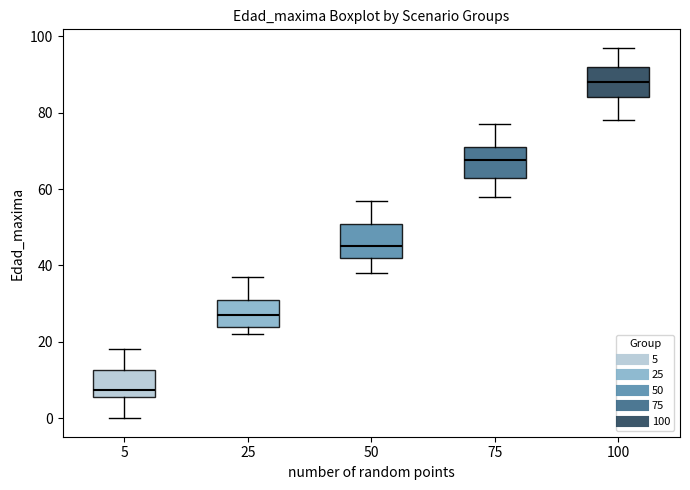

Which box has the lowest median line?

5